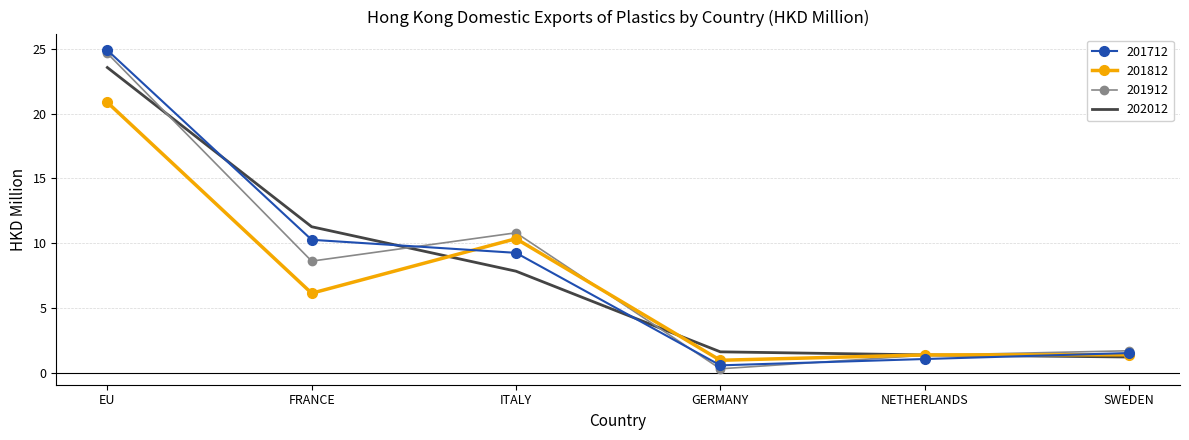

What position from the right is SWEDEN?

1